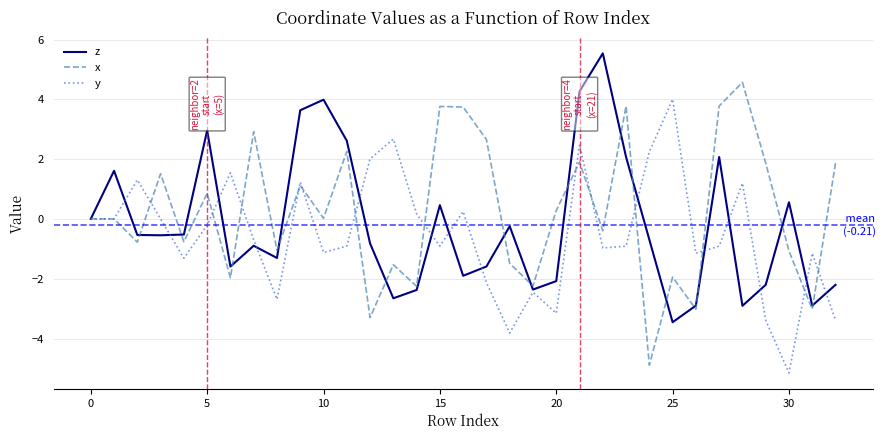

What is the smallest value displayed?

-5.1